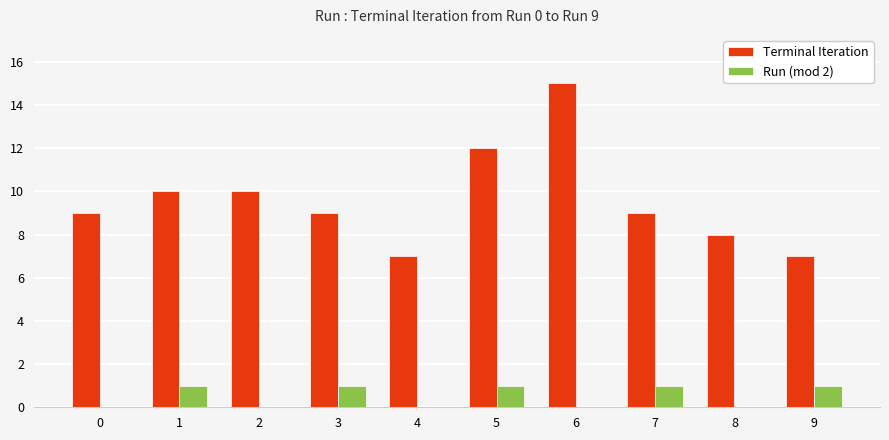

Count the number of data series in this chart.

2